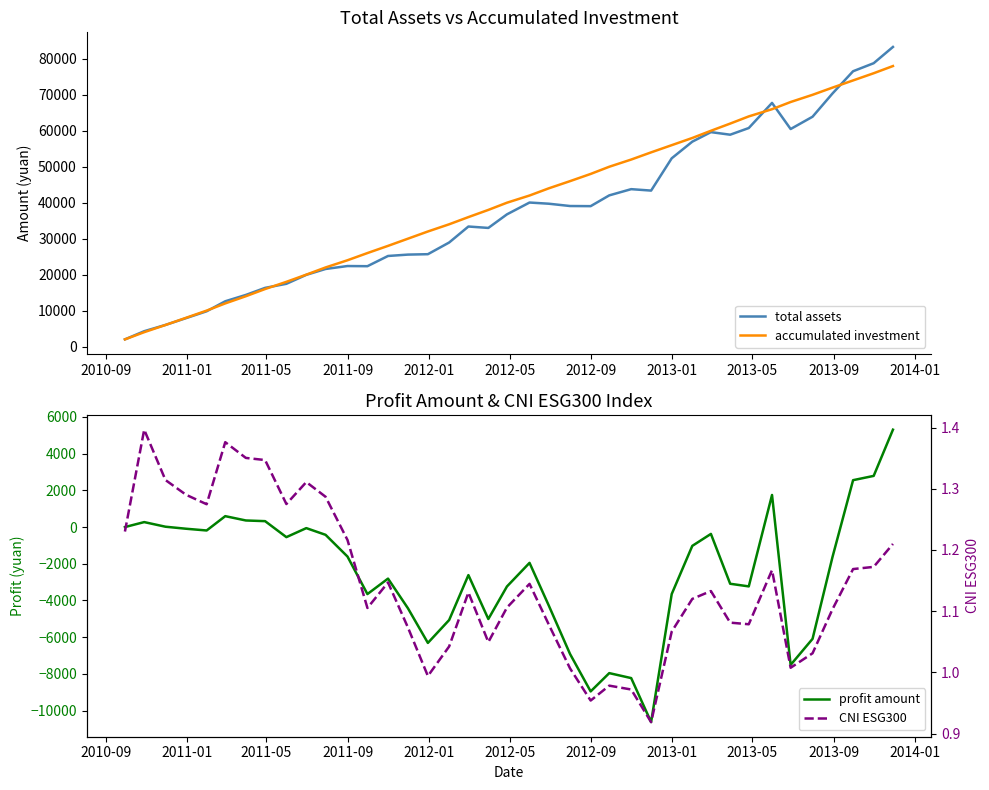

Which series has the largest total across all categories?

accumulated investment